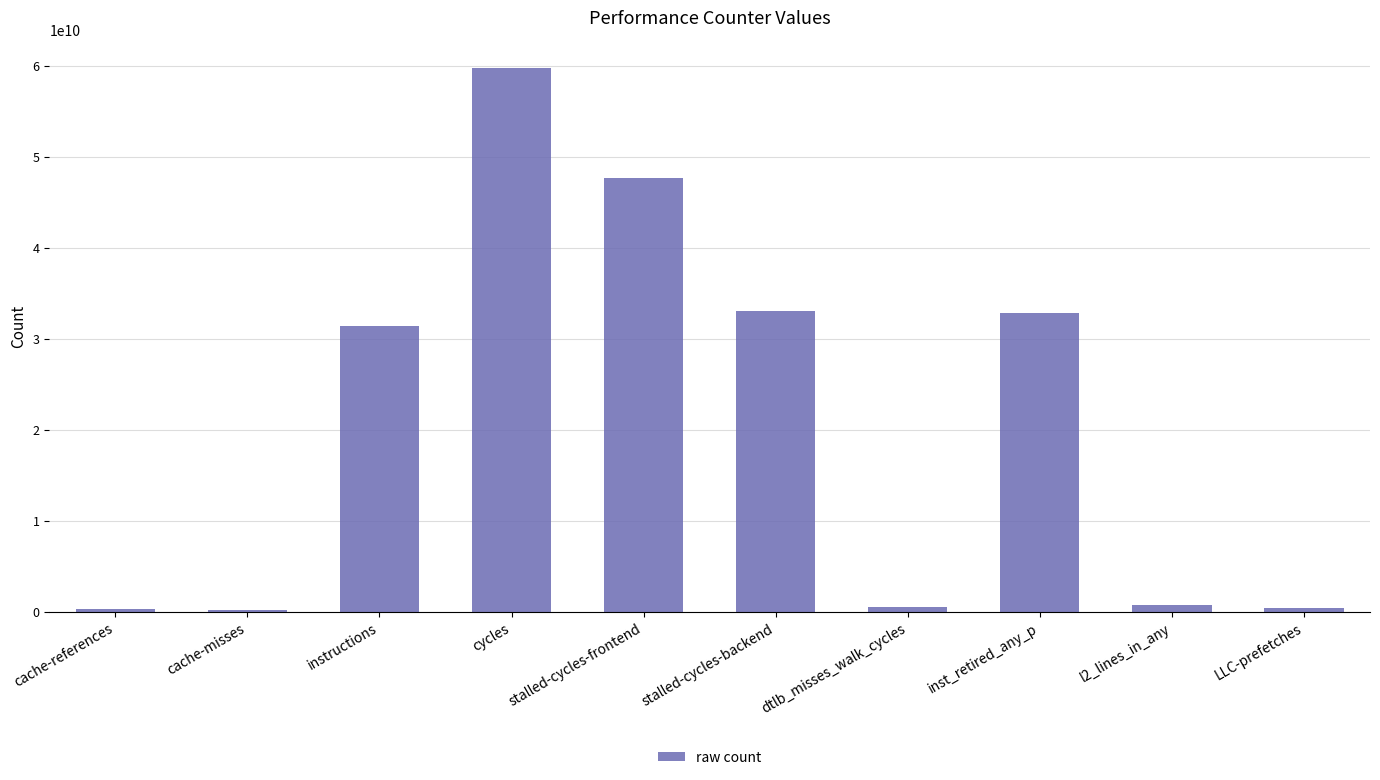

What is the label of the 6th bar from the right?

stalled-cycles-frontend